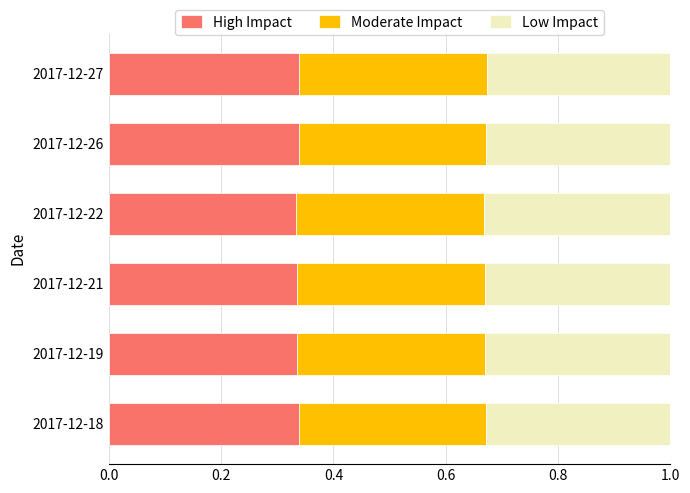

What is the total value across all series at 2017-12-27?

1.0